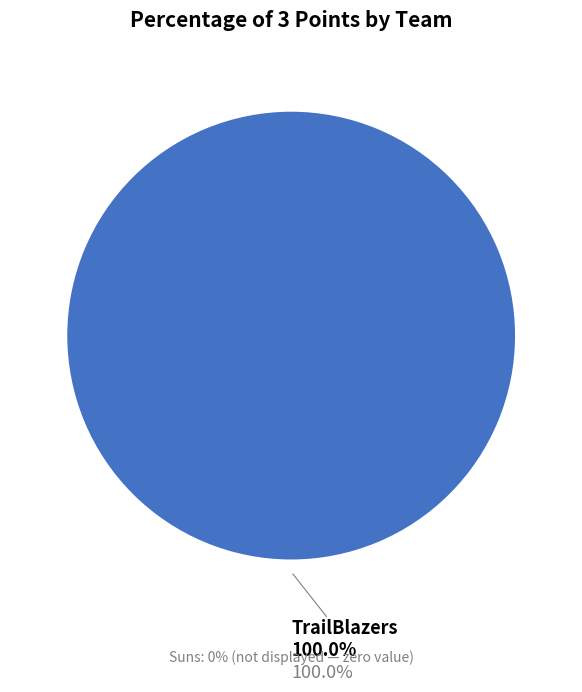

Rank the categories by value from lowest to highest.

Suns, TrailBlazers